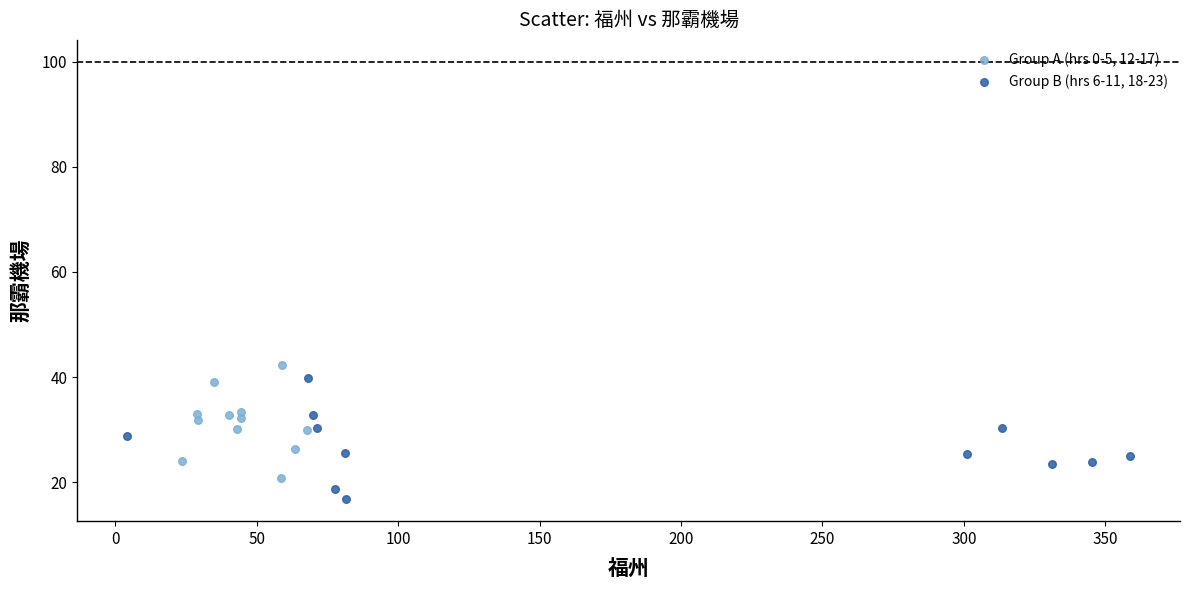

Which series contains the lowest Y value?

Group B (hrs 6-11, 18-23)